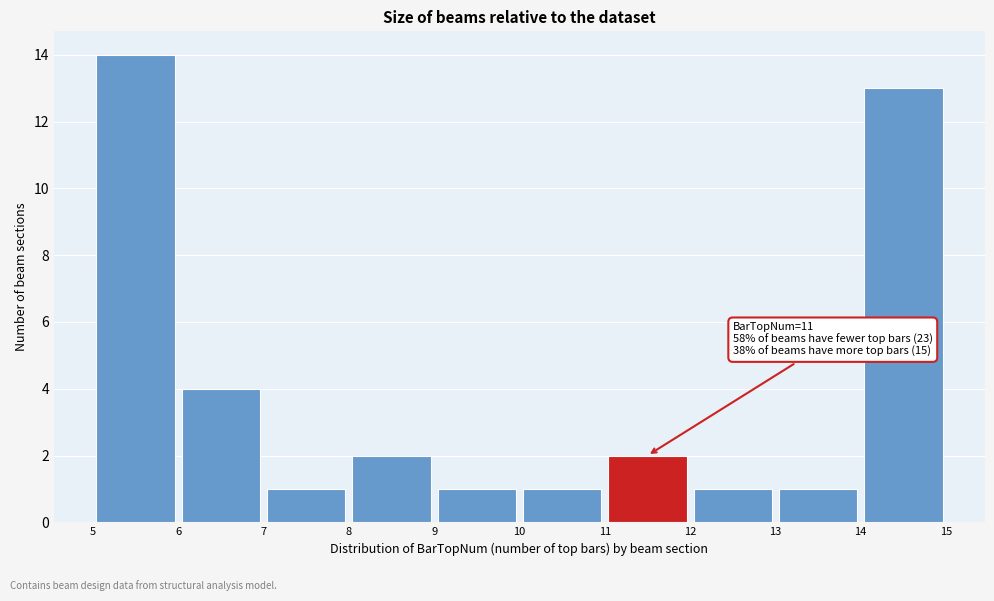

Which range on the x-axis has the tallest bar?

5 to 6